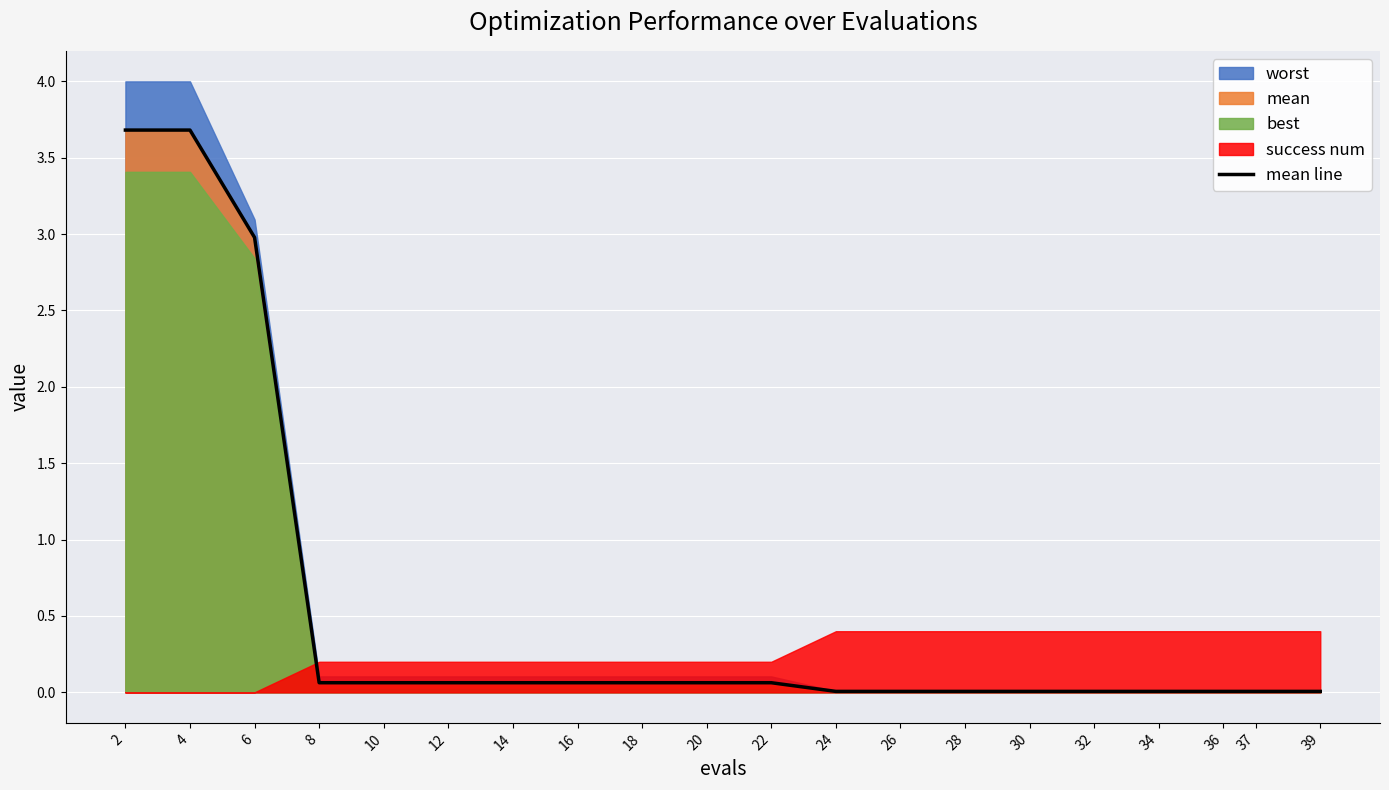

Which has a higher value, 24 or 8?

8